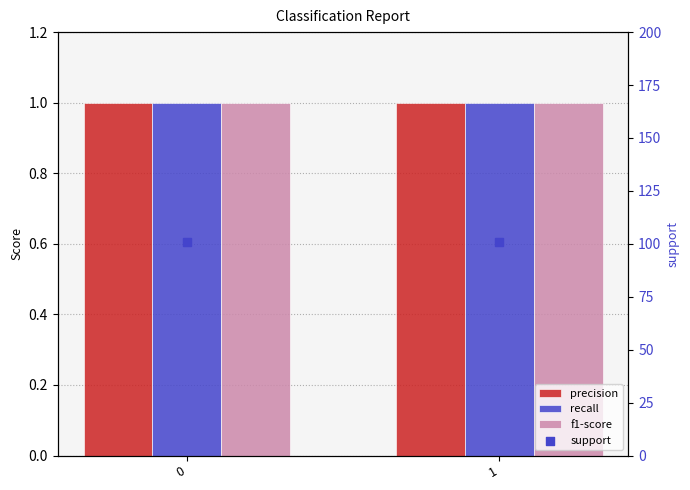

Which series has the largest Y range (max minus min)?

precision